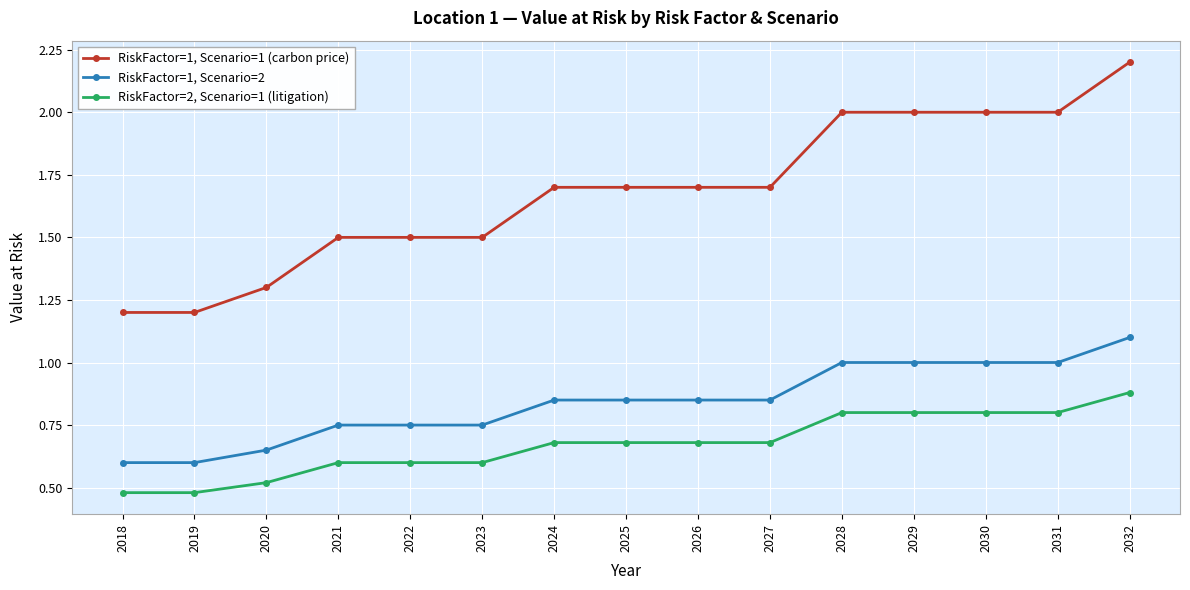

Which series has the largest total across all categories?

RiskFactor=1, Scenario=1 (carbon price)